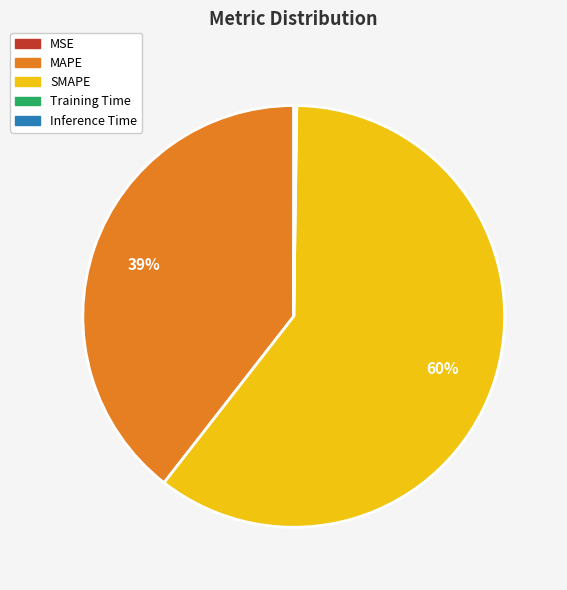

What is the majority slice?

SMAPE